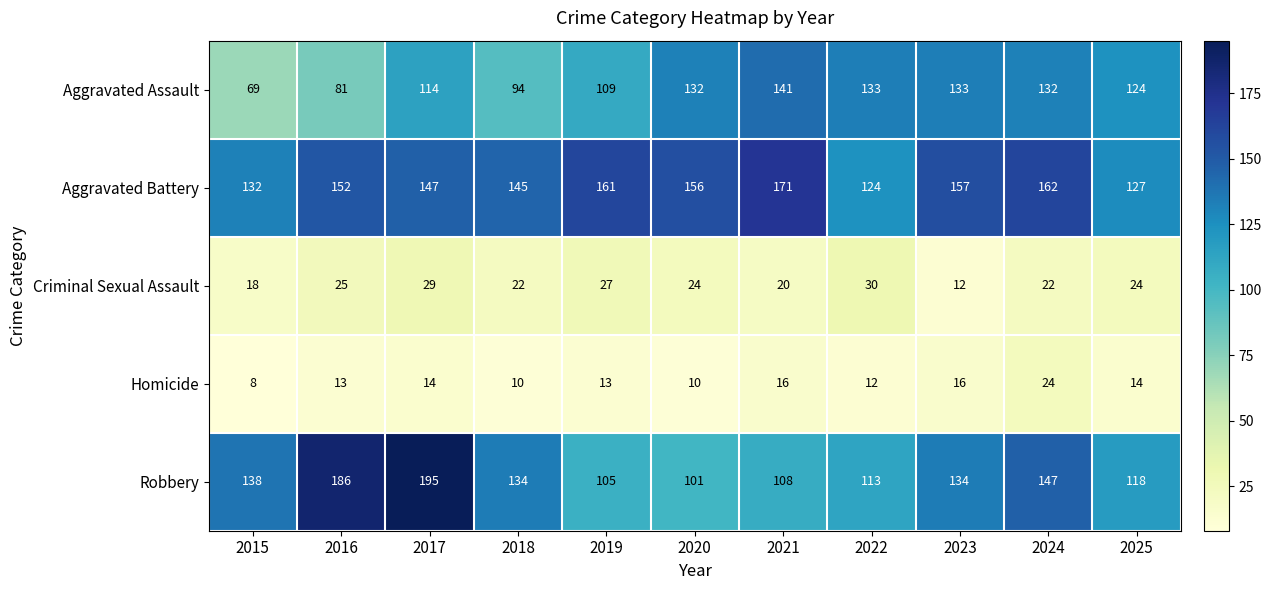

Which series has the widest spread of values?

Robbery